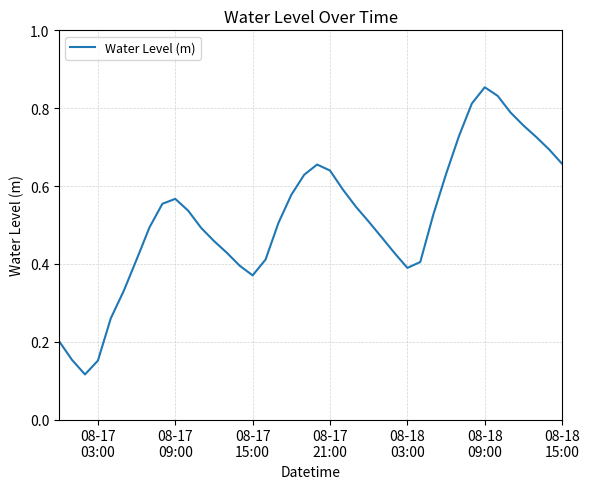

How many lines are shown in the chart?

1